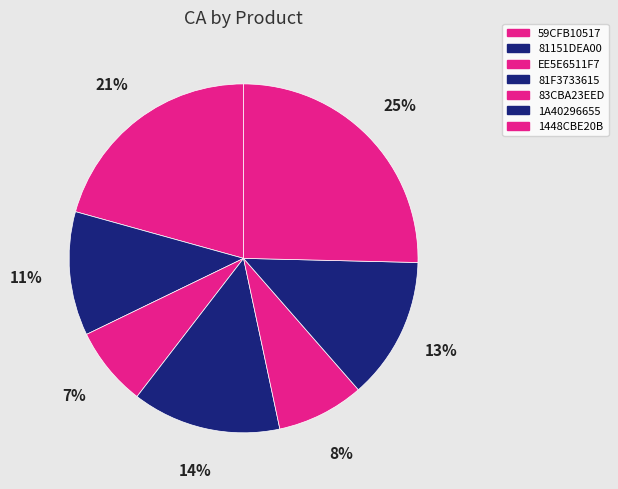

To the nearest percent, what is the average slice percentage?

14%